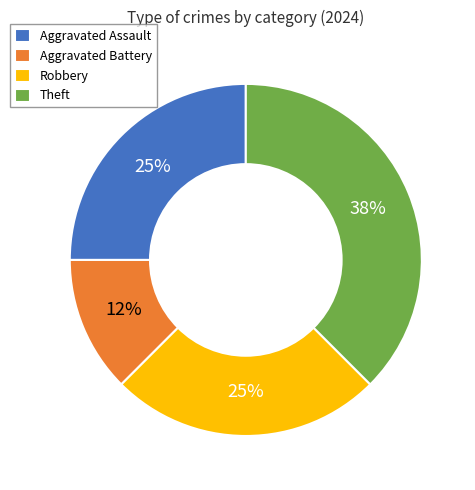

Which category has the smallest portion of the pie?

Aggravated Battery